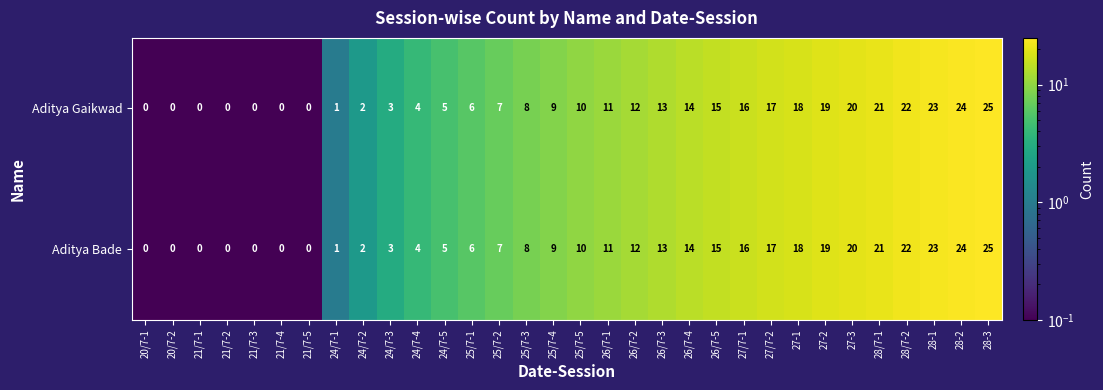

At which label is Aditya Bade closest to 12?

26/7-2